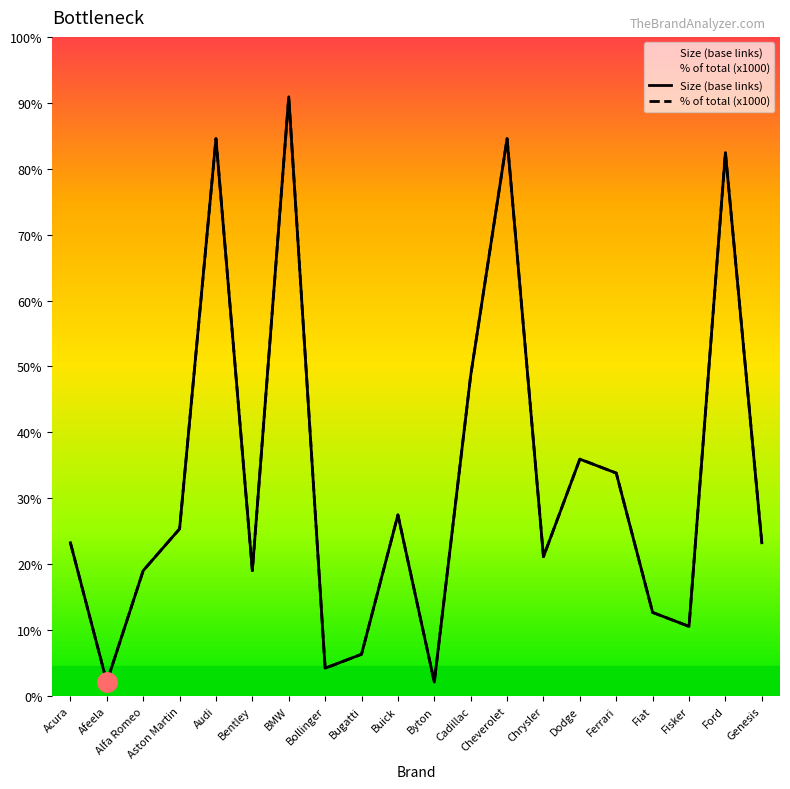

What are all the series names shown in the legend?

Size (base links), % of total (x1000)